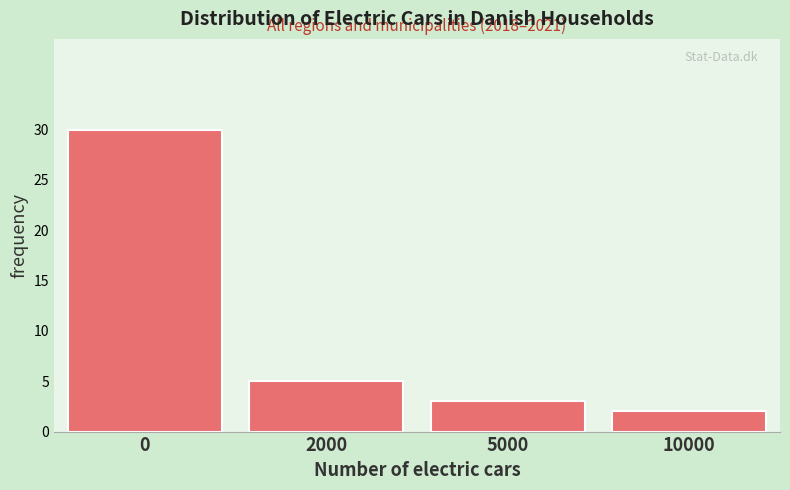

Reading left to right, what are all the values shown in this chart?

0=30	2000=5	5000=3	10000=2